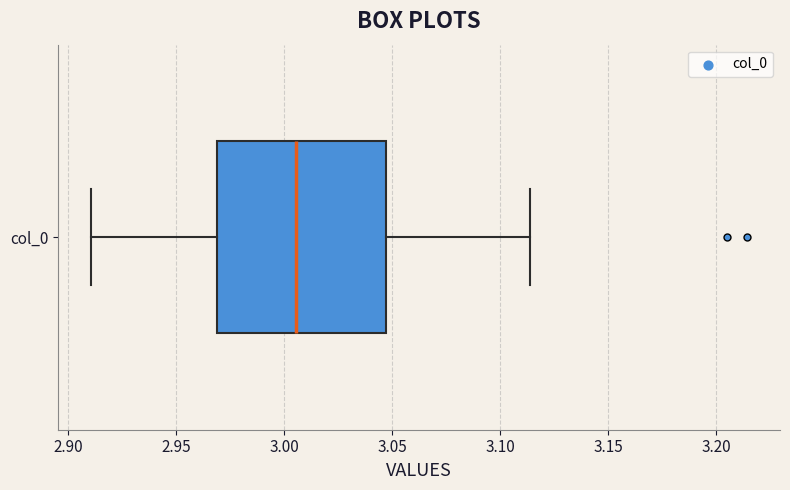

Where does the median line of the box for col_0 sit on the x-axis? The values are not printed on the chart, so give them approximately, as read against the axis.

3.005